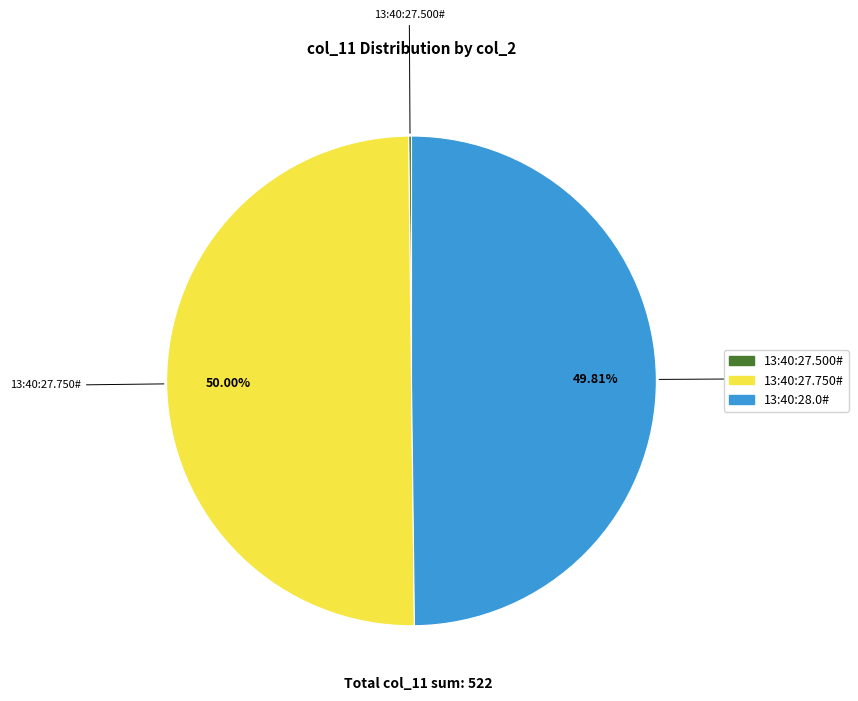

To the nearest percent, what percentage of the pie is 13:40:28.0#?

50%